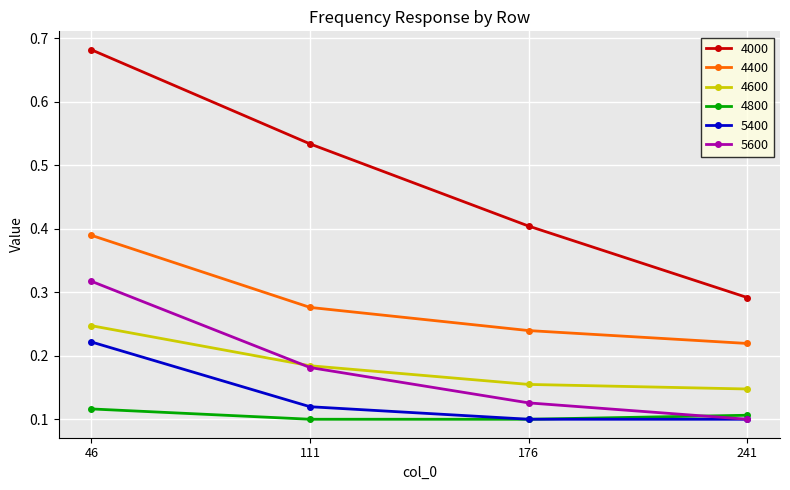

Rank the categories by 5600 value from lowest to highest.

241, 176, 111, 46